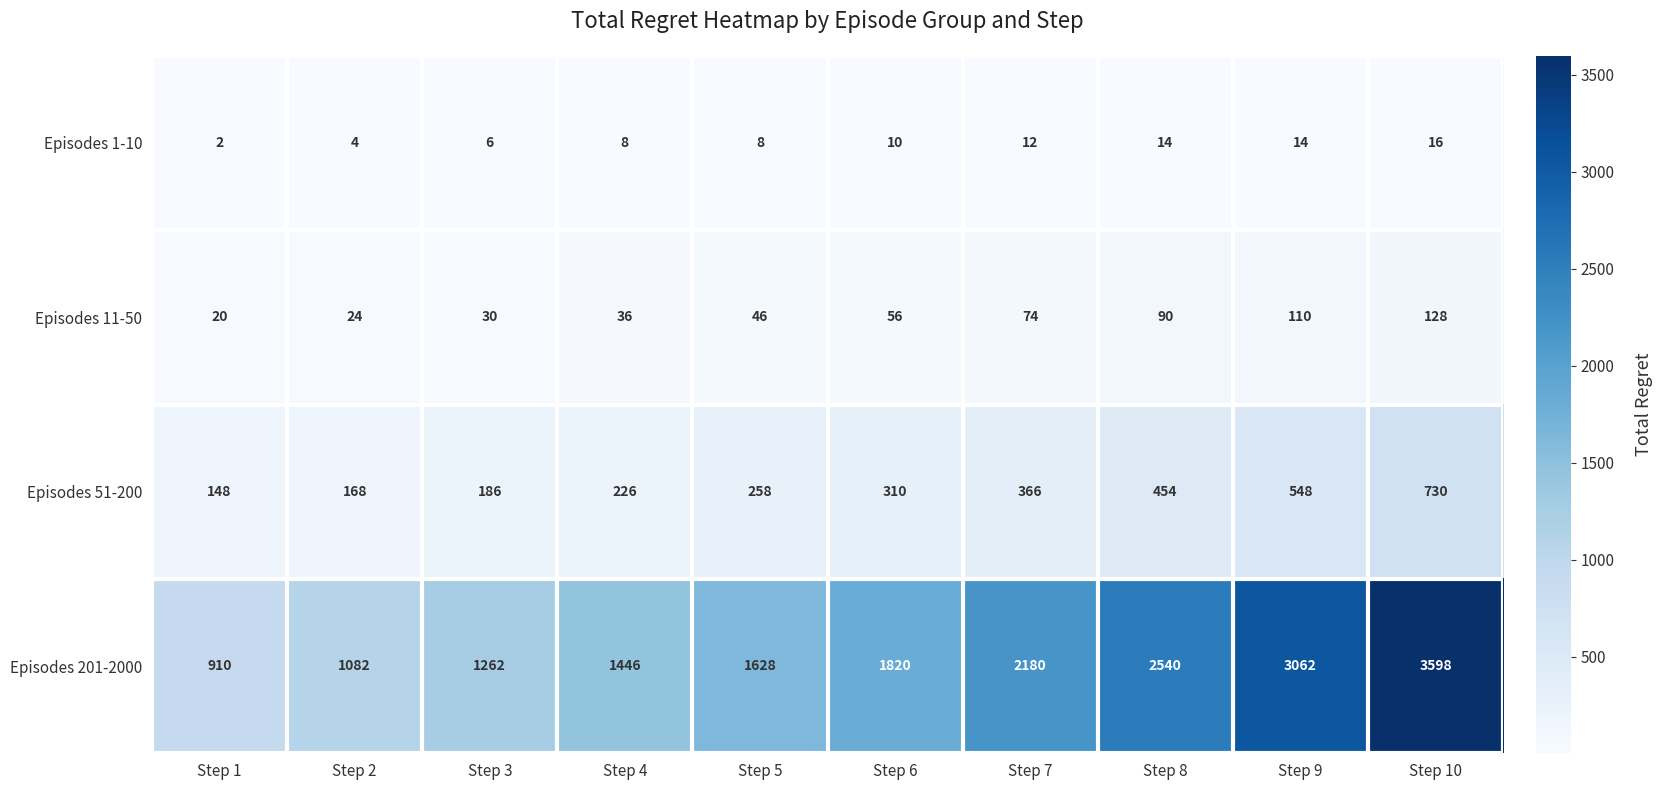

What is the difference between the maximum and minimum values in the Episodes 1-10 series?

14